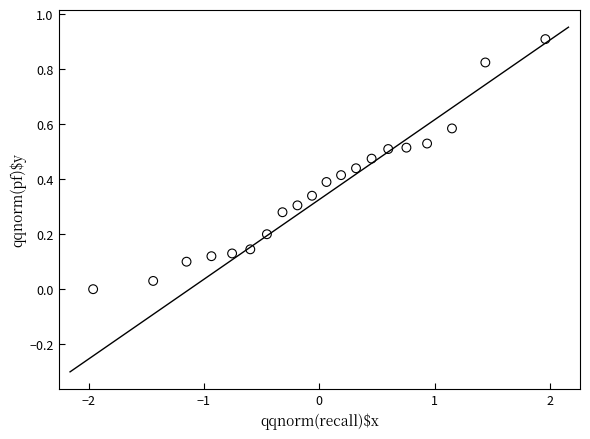

What is the range of X values (max minus min)?

3.9